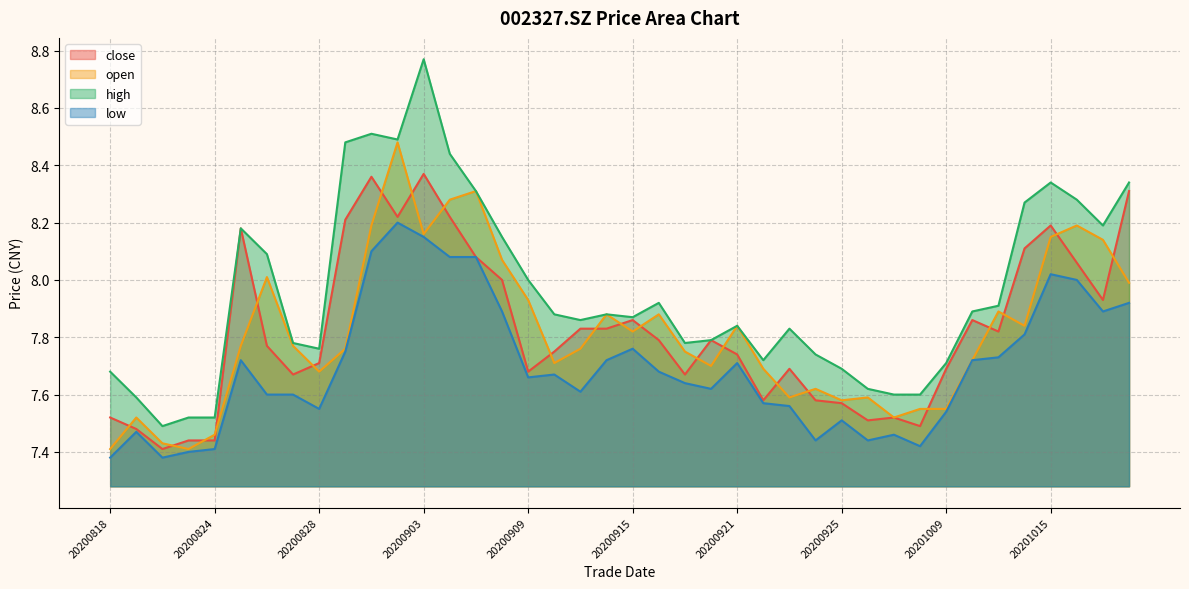

What is the lowest value of the open series?

7.4